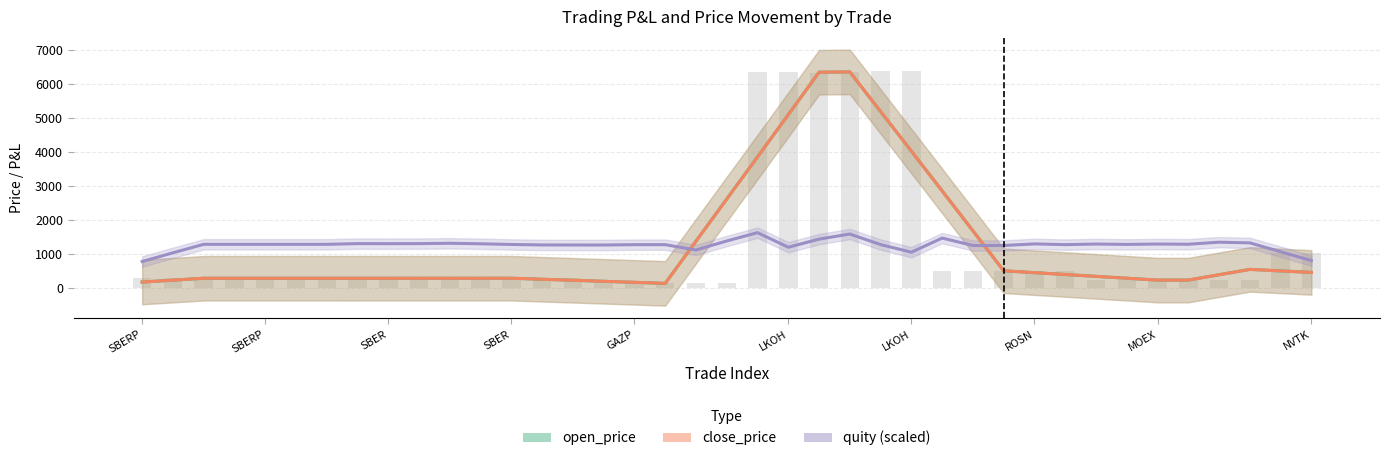

Reading left to right, transcribe all the data shown in this chart.

open_price: 166.7	222.5	278.4	278.4	278.4	278.4	278.4	278.4	278.6	278.8	279.0	279.0	279.2	249.0	218.9	188.6	158.3	127.8	1372.8	2616.8	3857.0	5101.3	6353.5	6361.1	5191.5	4025.3	2855.0	1676.7	498.7	443.6	389.1	334.3	279.7	224.5	224.7	382.5	540.6	495.7	450.7
close_price: 167.0	222.8	278.7	278.7	278.7	278.7	278.7	278.5	278.6	278.8	278.9	279.1	279.5	249.2	219.0	188.7	158.3	127.9	1371.3	2612.6	3855.2	5103.9	6353.7	6362.8	5195.5	4026.5	2852.1	1676.3	498.4	443.8	389.4	334.5	279.6	224.4	224.5	381.7	539.9	495.1	450.2
quity (scaled): 772.3	1028.8	1279.3	1279.3	1279.3	1279.3	1279.3	1299.7	1298.1	1299.9	1310.1	1294.9	1274.5	1261.3	1259.3	1258.9	1269.1	1269.1	1112.1	1377.5	1623.5	1192.5	1432.5	1582.5	1271.5	1046.5	1463.5	1244.5	1244.5	1291.5	1269.9	1287.5	1276.7	1287.5	1281.5	1342.1	1321.5	1060.8	799.5